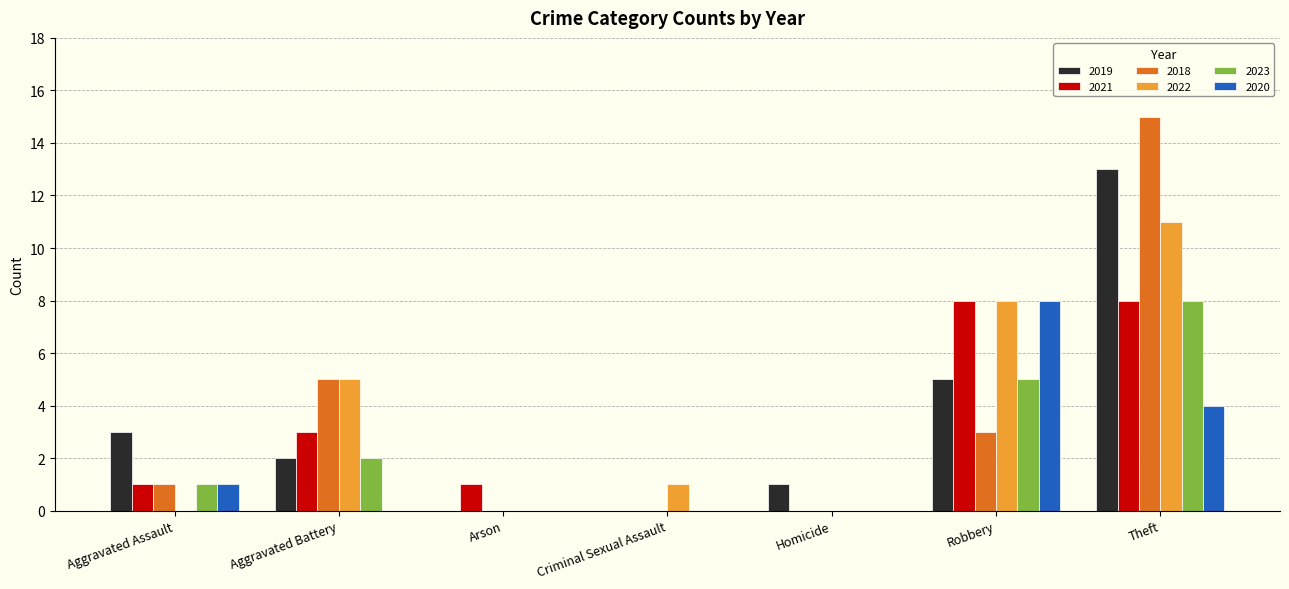

How many 2021 values are between 0 and 8?

7